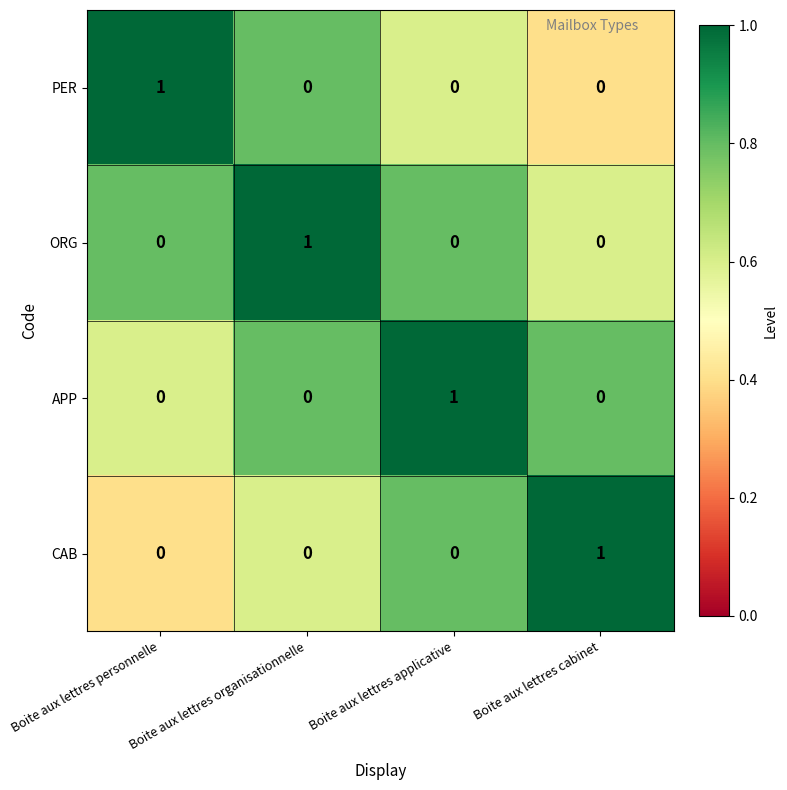

Is it true that APP equals 0 at Boite aux lettres cabinet?

True